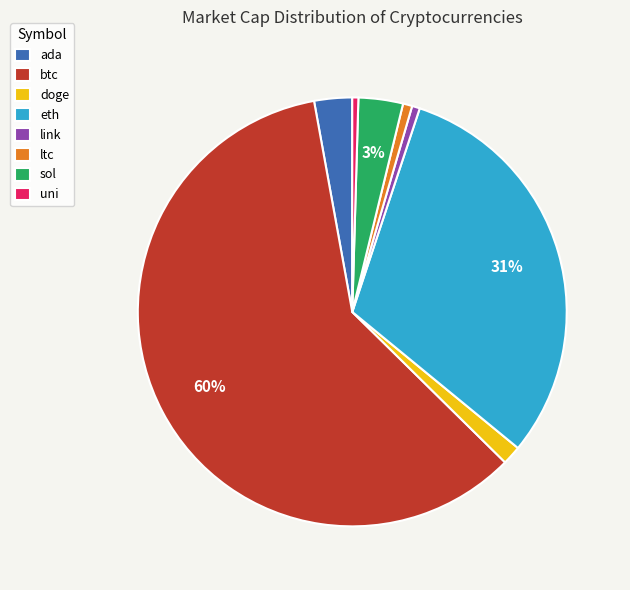

Is it true that eth is 31% of the pie?

True